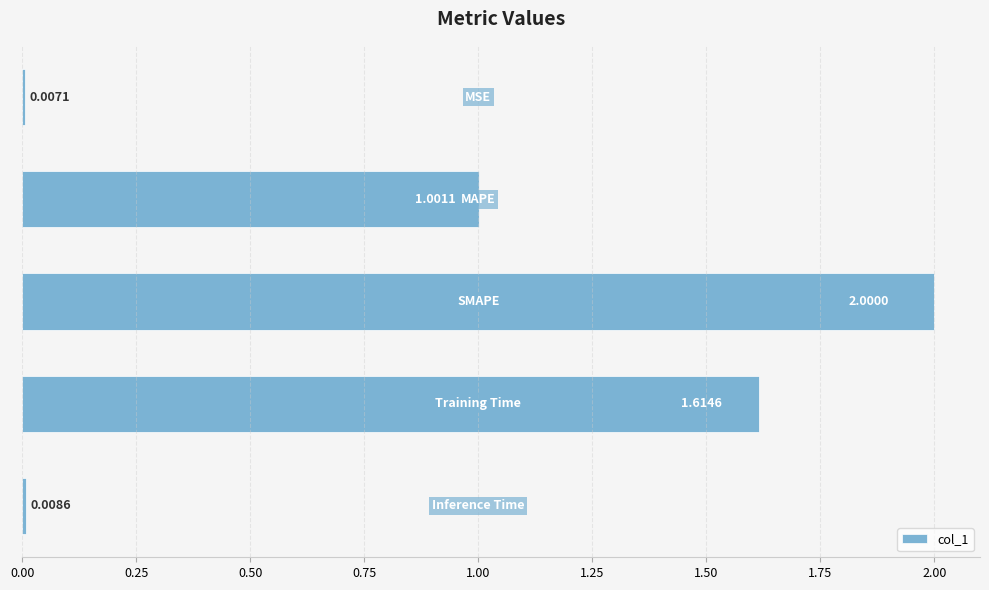

What is the average value?

0.9